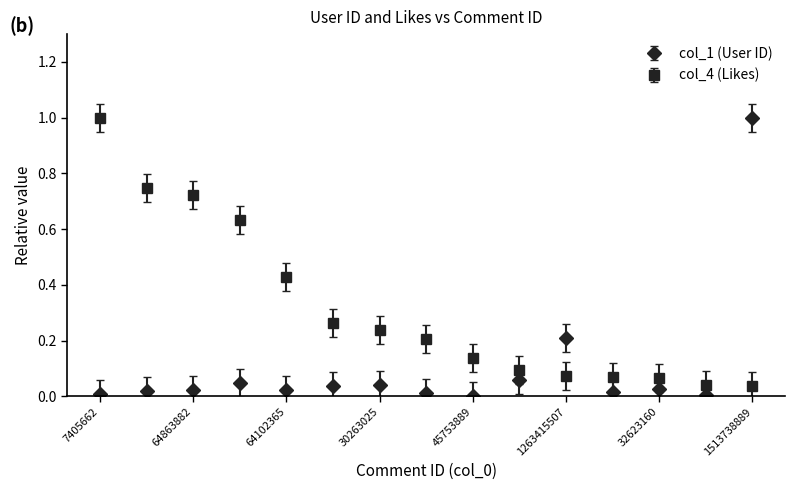

What is the maximum value shown in the chart?

1.0